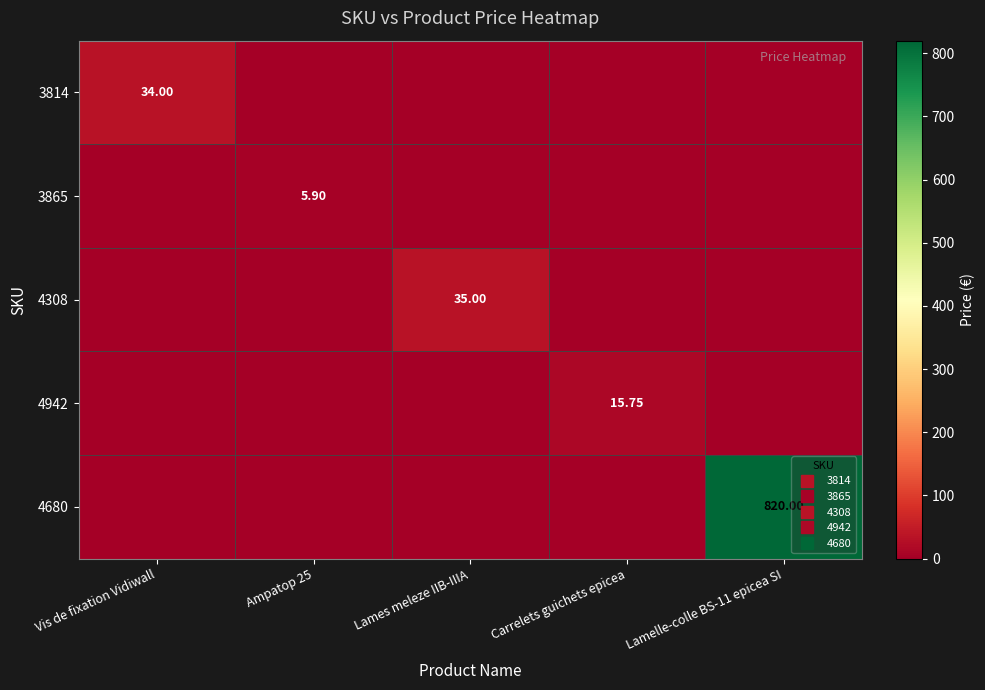

At which label does 3814 reach its peak?

Vis de fixation Vidiwall